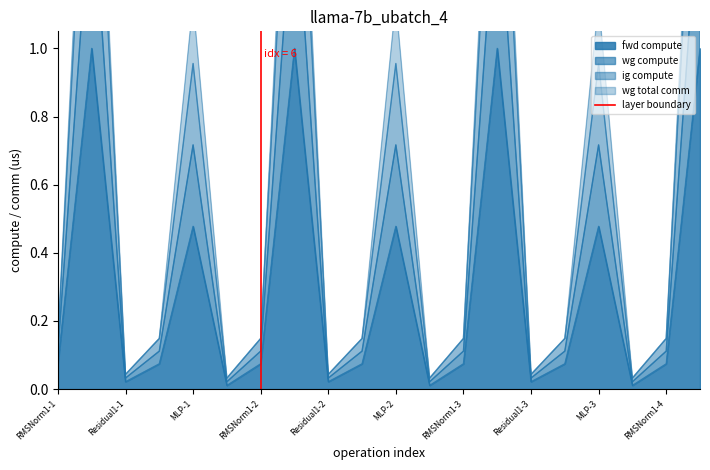

What is the highest value of the fwd compute series?

1.0